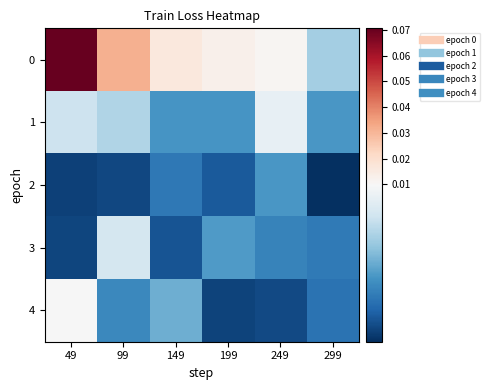

Reading left to right, list all the values displayed in this chart.

0: 49=0.1	99=0.0	149=0.0	199=0.0	249=0.0	299=0.0
1: 49=0.0	99=0.0	149=0.0	199=0.0	249=0.0	299=0.0
2: 49=0.0	99=0.0	149=0.0	199=0.0	249=0.0	299=0.0
3: 49=0.0	99=0.0	149=0.0	199=0.0	249=0.0	299=0.0
4: 49=0.0	99=0.0	149=0.0	199=0.0	249=0.0	299=0.0